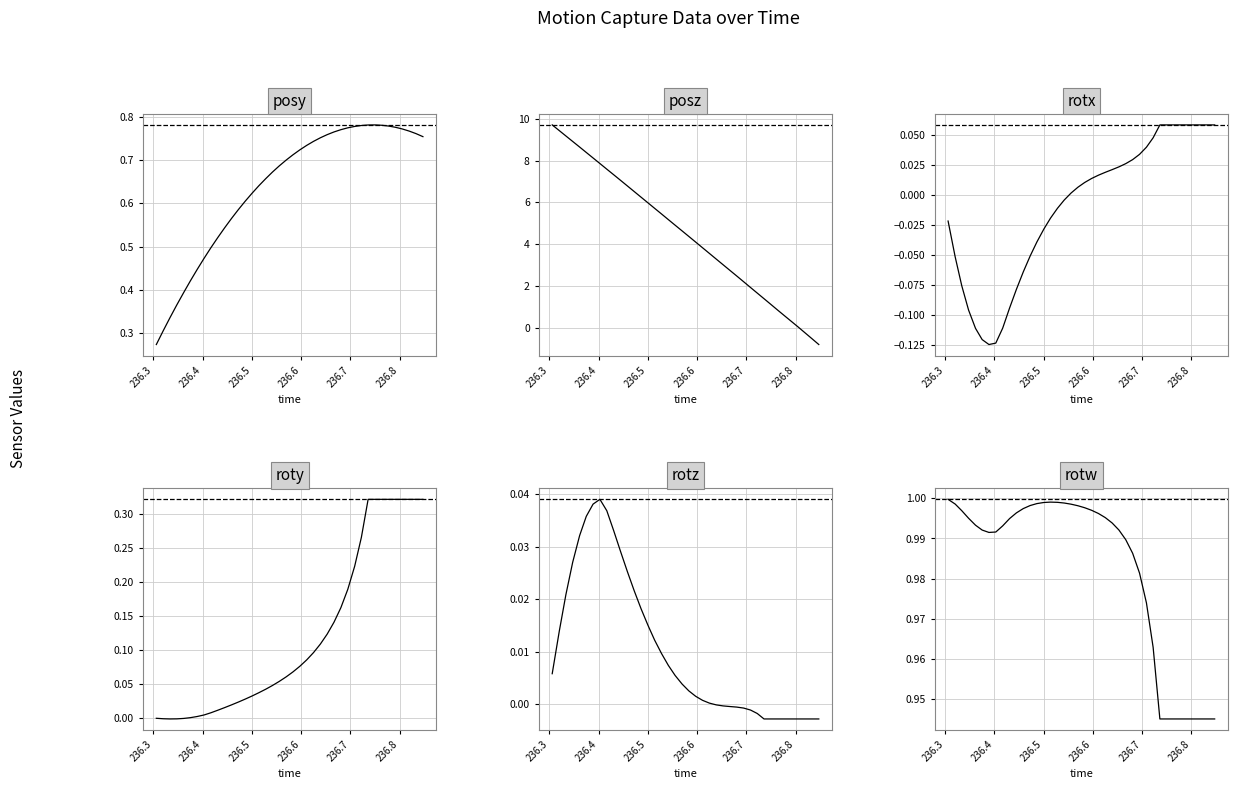

How many interior local peaks does the rotz series have?

1